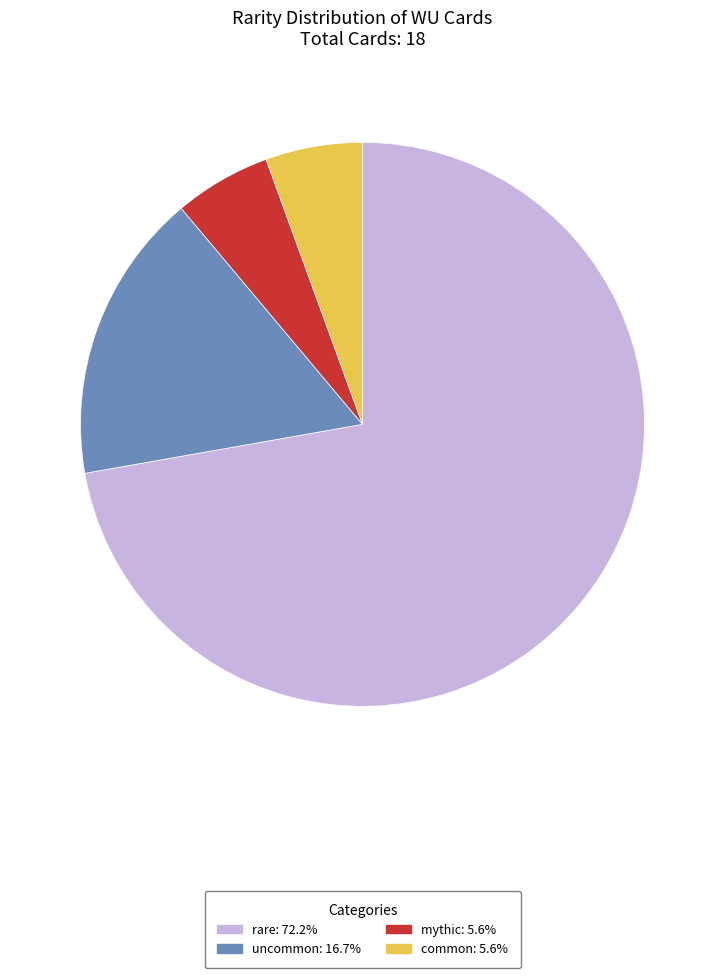

Do rare and common together represent more than half of the pie?

Yes